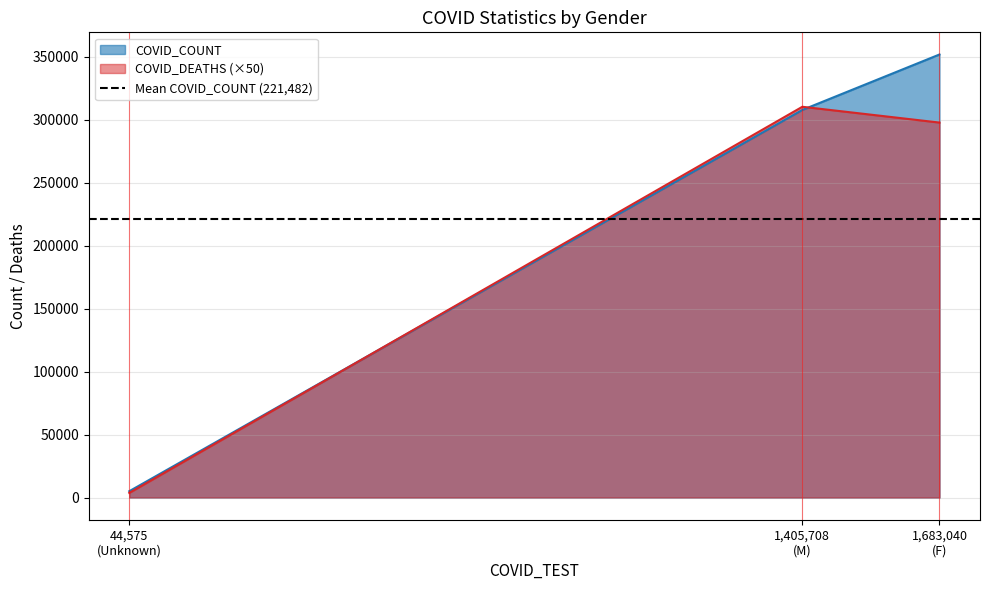

What is the minimum value shown in the chart?

74